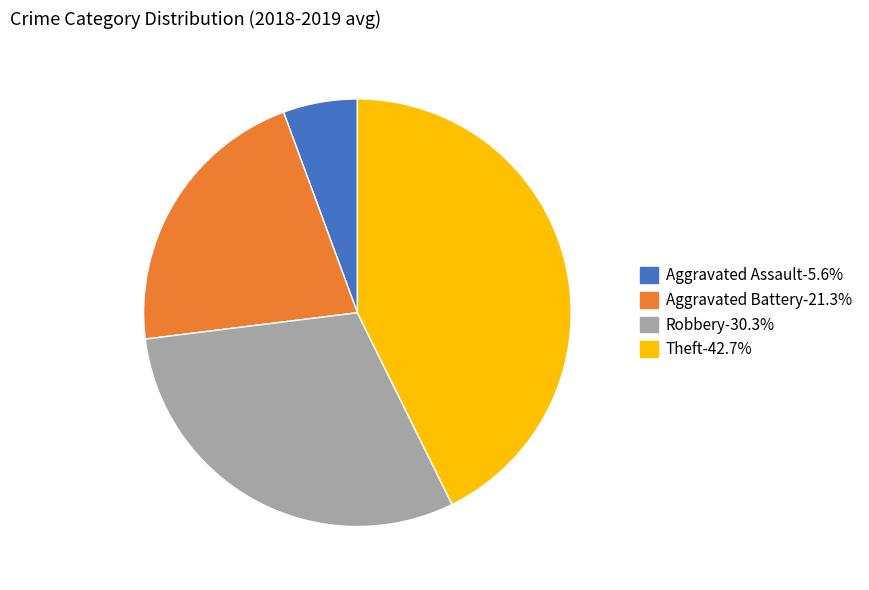

Do Theft-42.7% and Aggravated Battery-21.3% together represent more than half of the pie?

Yes